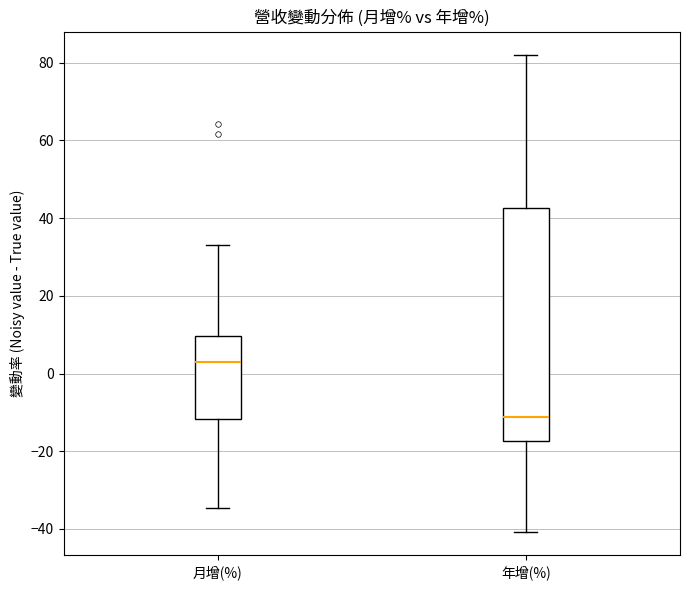

Reading left to right, transcribe this box plot: for each box, give where its median line is, the range the box spans, and where its two whiskers end, as read against the y-axis. The values are not printed on the chart, so give them approximately, as read against the axis.

月增(%): median 2, box -12 to 10, whiskers -34 to 34
年增(%): median -12, box -18 to 42, whiskers -40 to 82